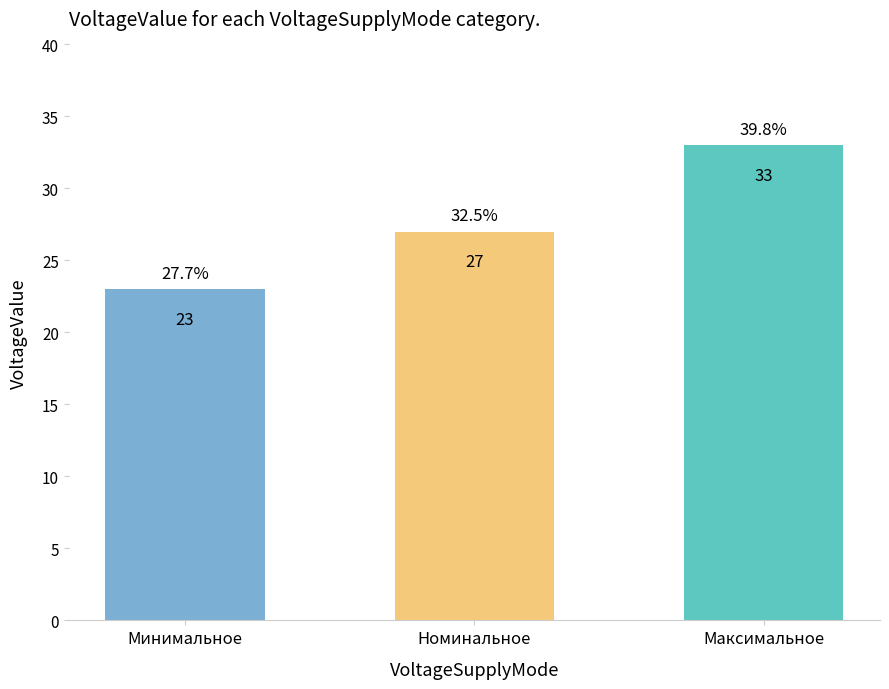

Are the bars grouped side by side (vs. stacked)?

No